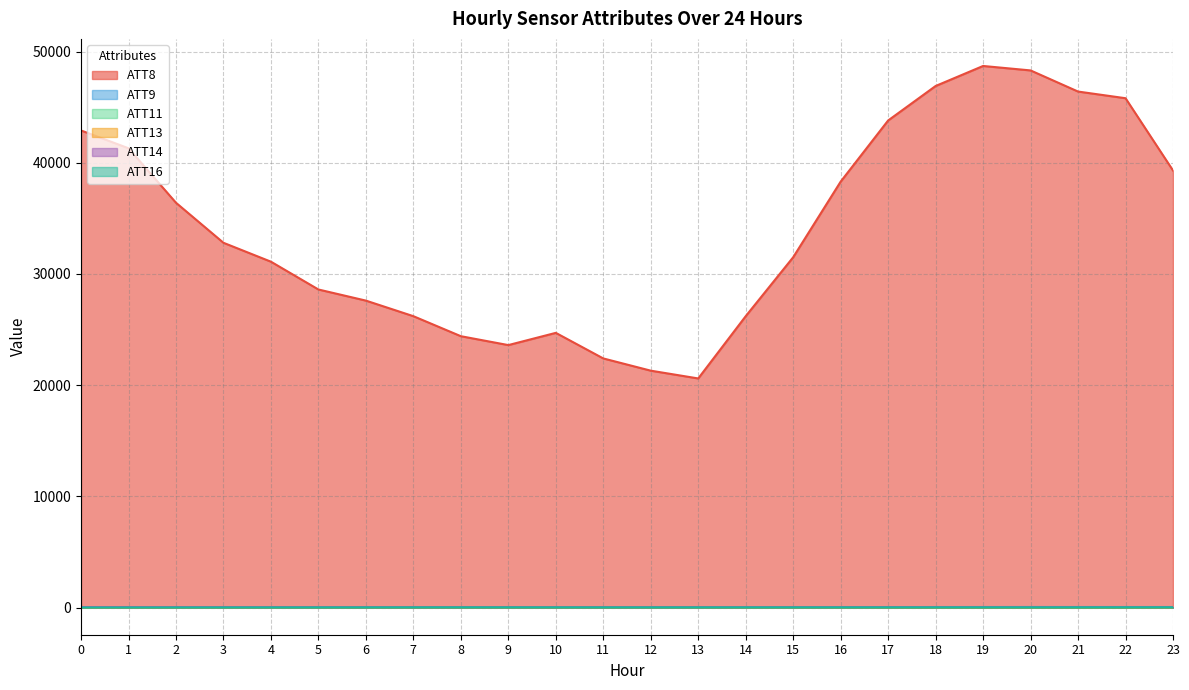

What is the value of the ATT11 point at the 24th from the left?

2.7